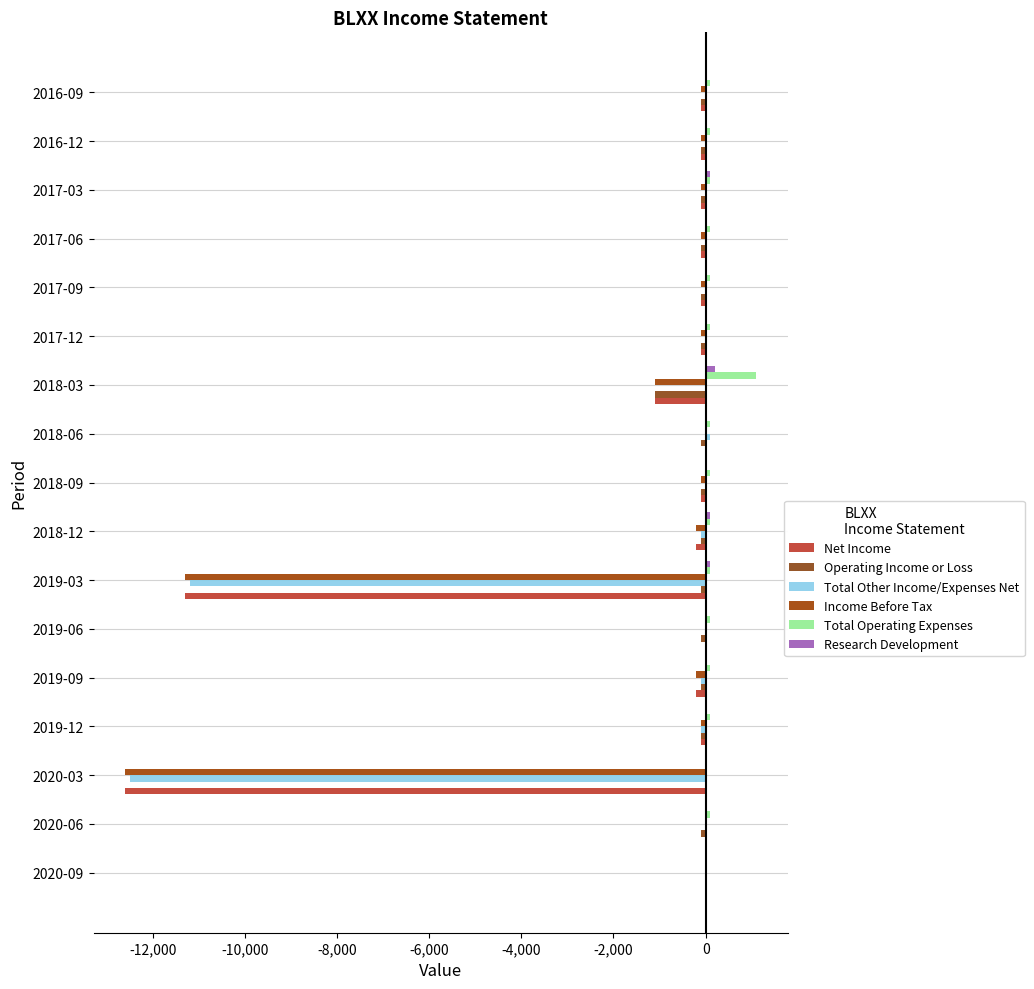

What is the difference between the maximum and minimum values in the Research Development series?

200